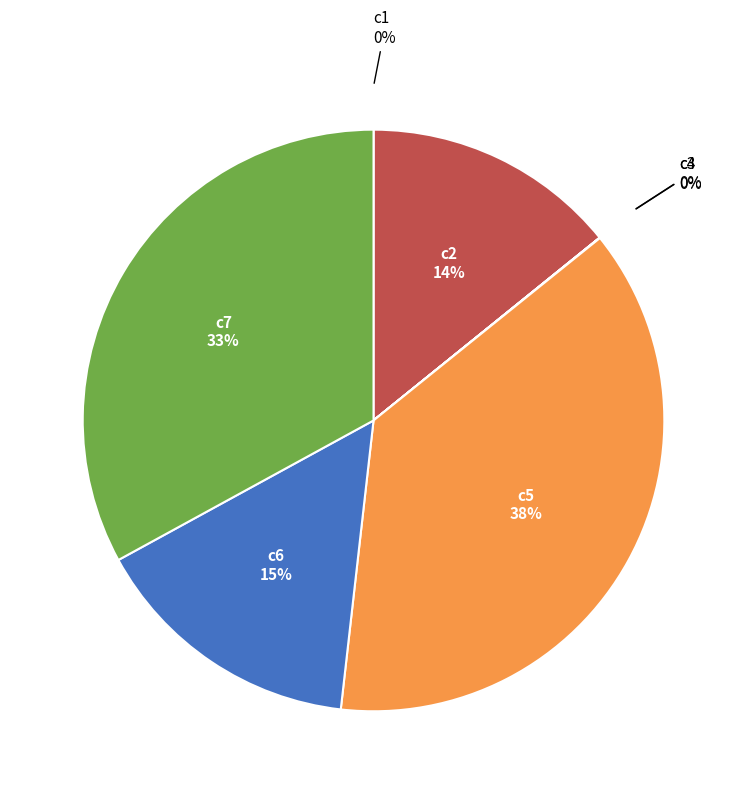

To the nearest percent, what is the difference between the largest and smallest slice percentages?

38%